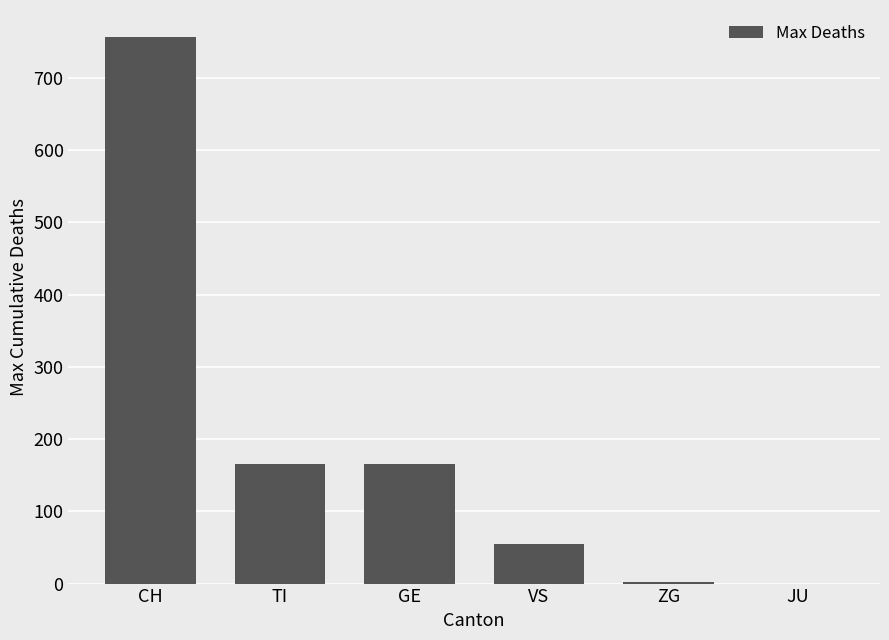

Is it true that the value at VS is 55?

True